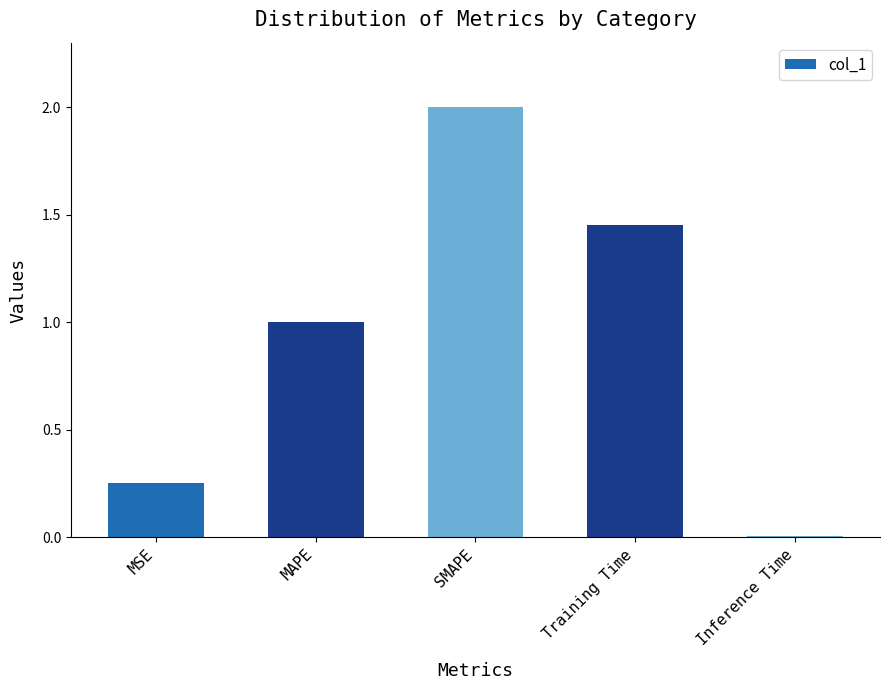

The value at MAPE is 0.4. True or false?

False